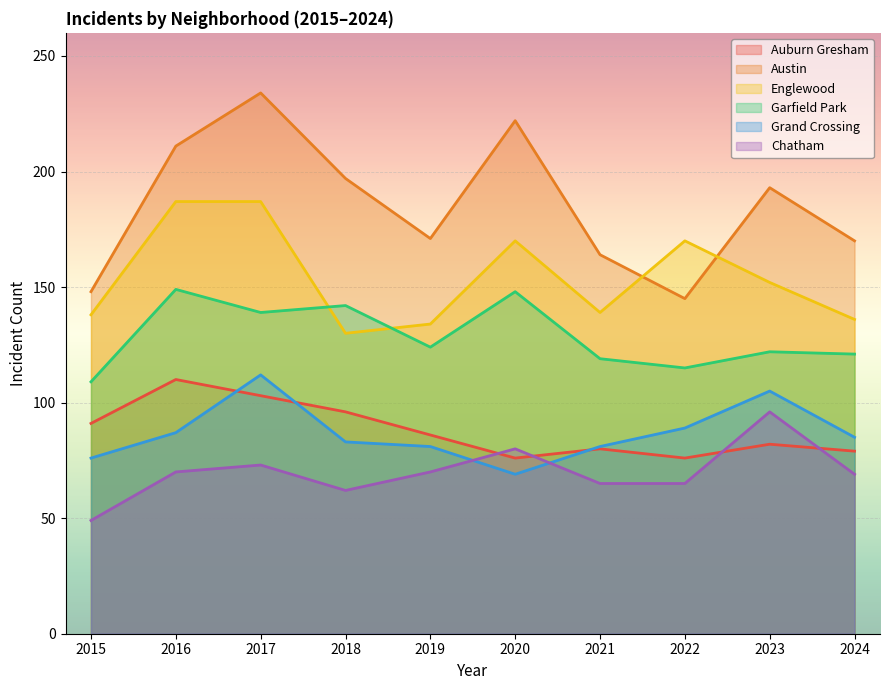

The value of Englewood at 2020 is 74. True or false?

False